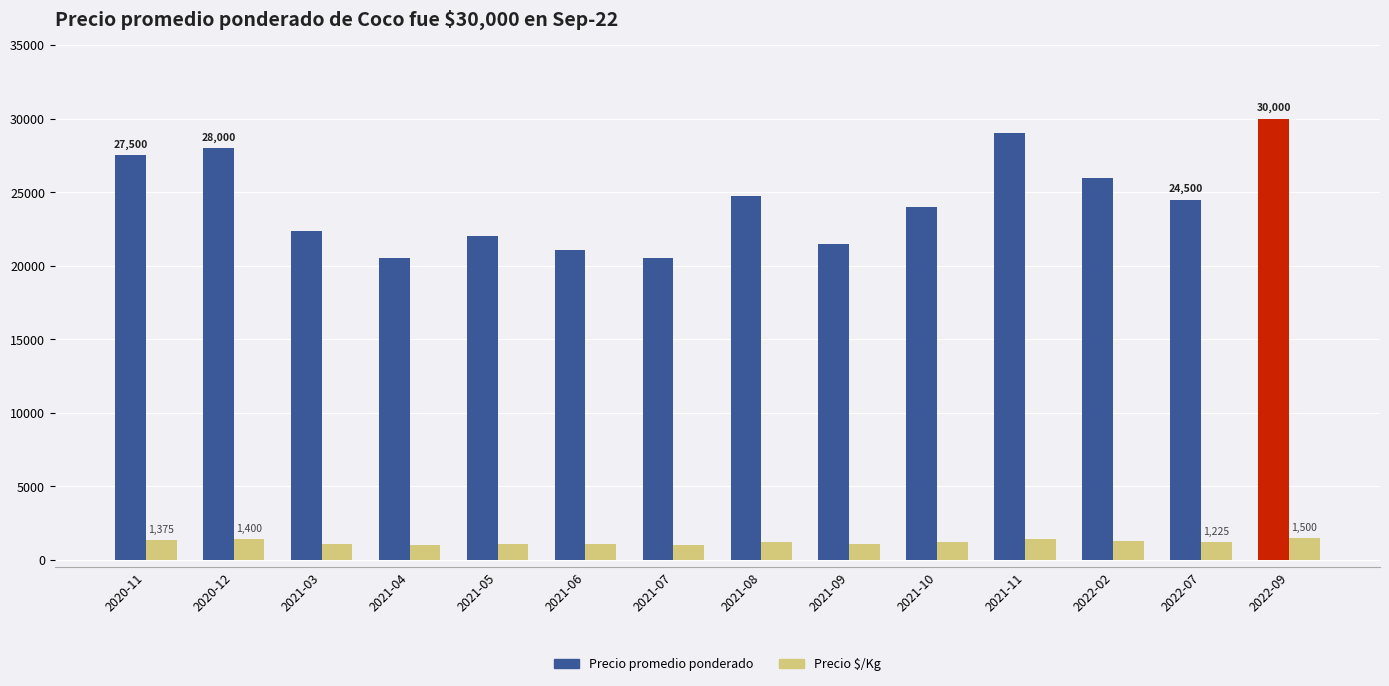

What is the average value of the Precio promedio ponderado series?

24403